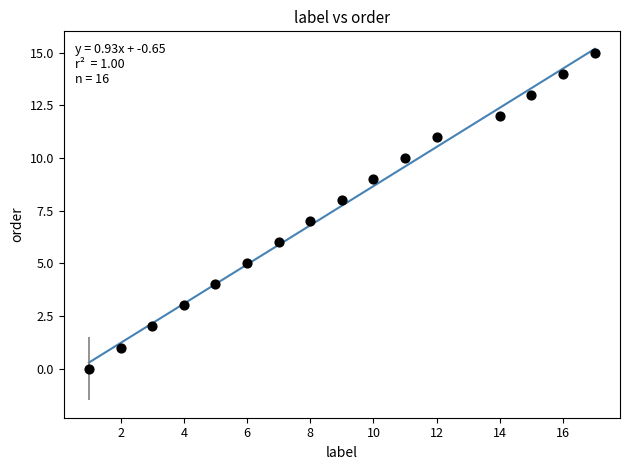

What is the range of X values (max minus min)?

16